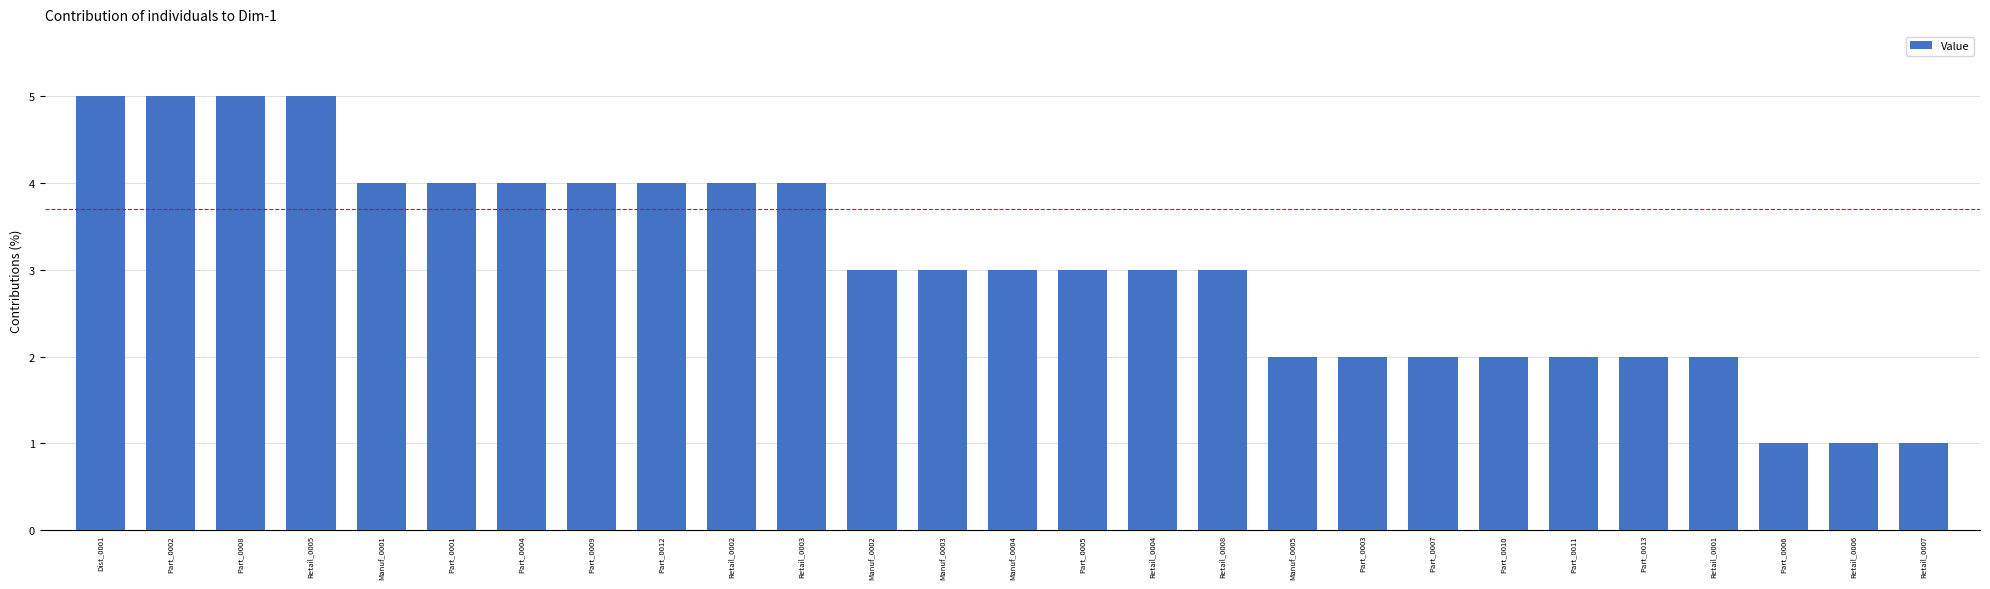

How many values are between 2 and 4?

20